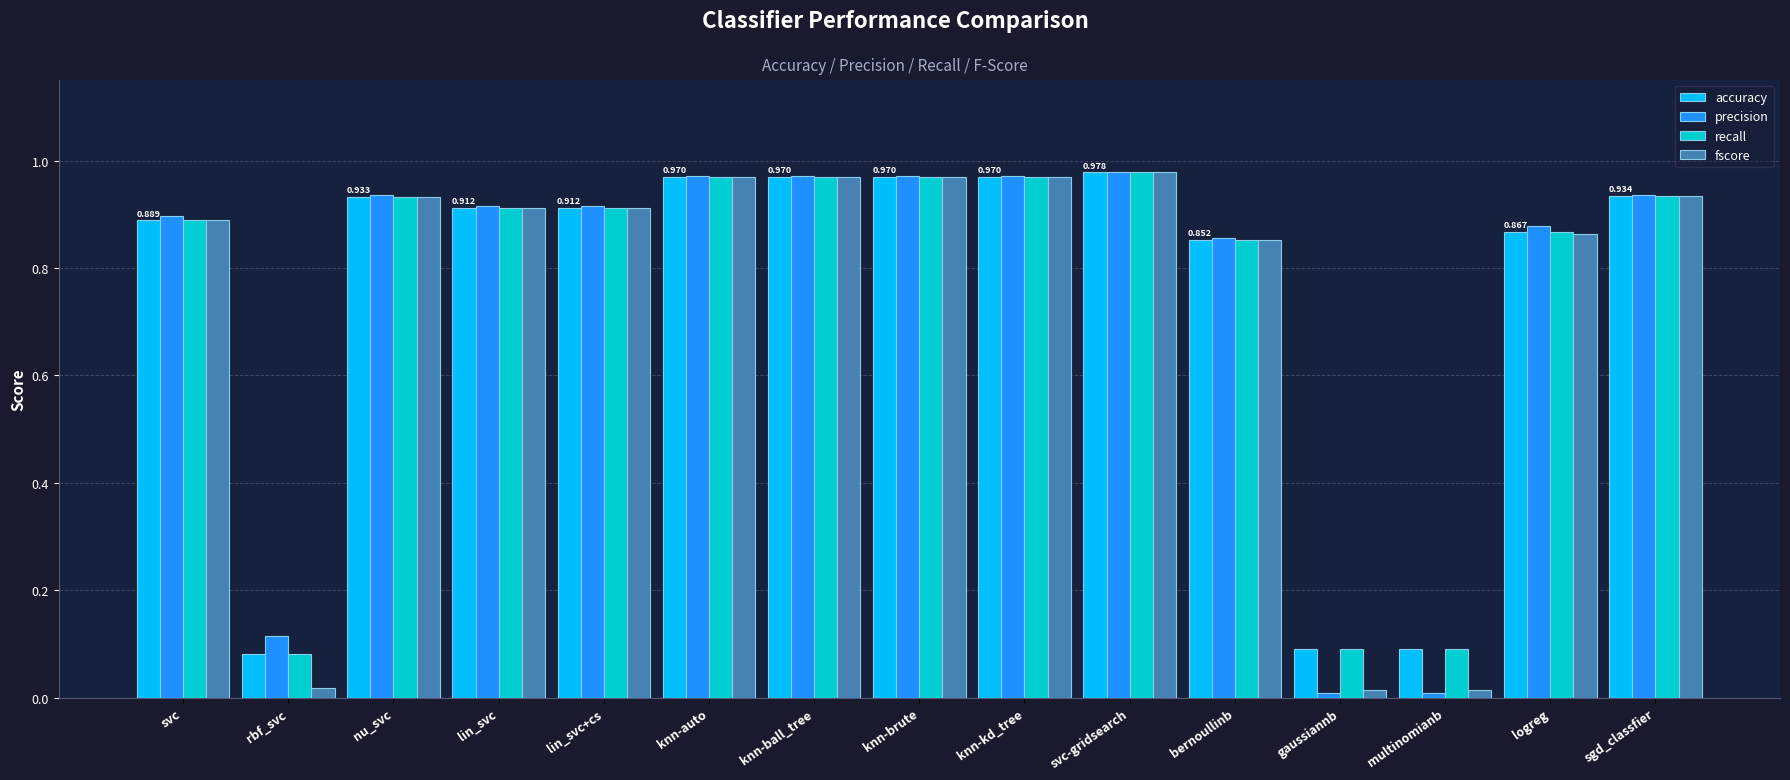

The value of accuracy at knn-brute is 1.0. True or false?

True